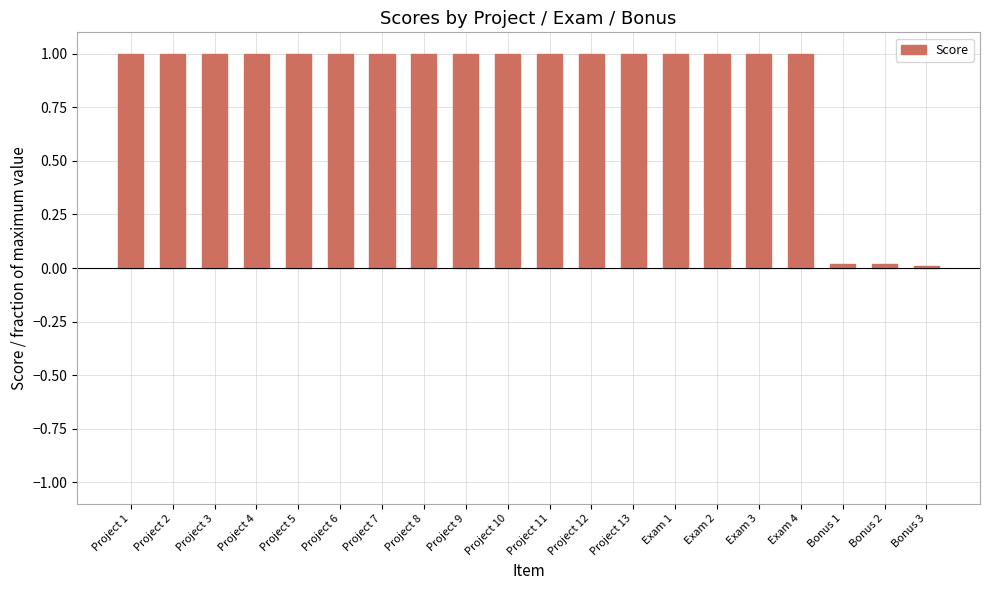

Is it true that the value at Project 5 is 1.0?

True